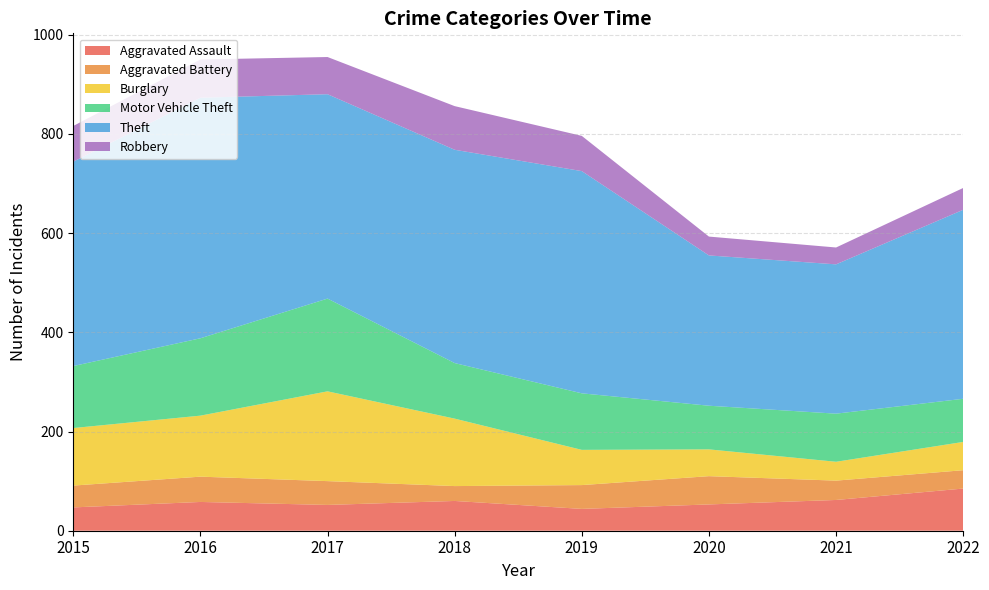

Reading left to right, list all the values displayed in this chart.

Aggravated Assault: 2015=47	2016=58	2017=52	2018=60	2019=44	2020=53	2021=62	2022=85
Aggravated Battery: 2015=44	2016=51	2017=48	2018=30	2019=48	2020=57	2021=39	2022=37
Burglary: 2015=116	2016=123	2017=181	2018=136	2019=71	2020=54	2021=38	2022=57
Motor Vehicle Theft: 2015=125	2016=156	2017=187	2018=112	2019=114	2020=88	2021=97	2022=87
Theft: 2015=412	2016=485	2017=412	2018=430	2019=448	2020=303	2021=301	2022=381
Robbery: 2015=72	2016=77	2017=75	2018=88	2019=71	2020=38	2021=34	2022=44